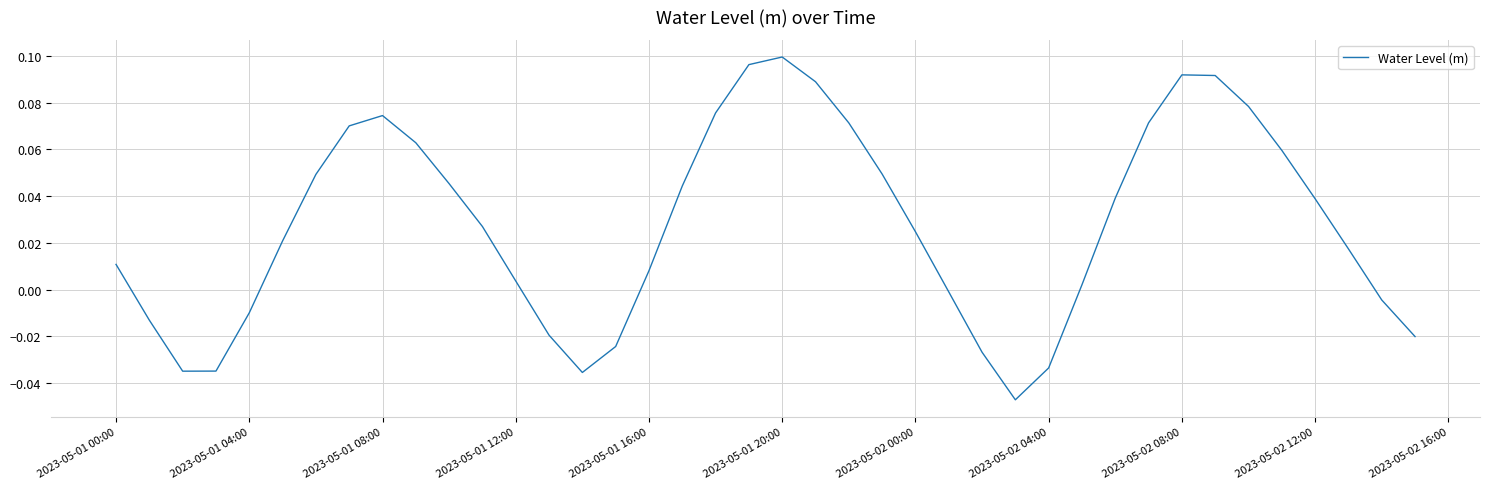

Does the chart display data point markers on the line(s)?

No